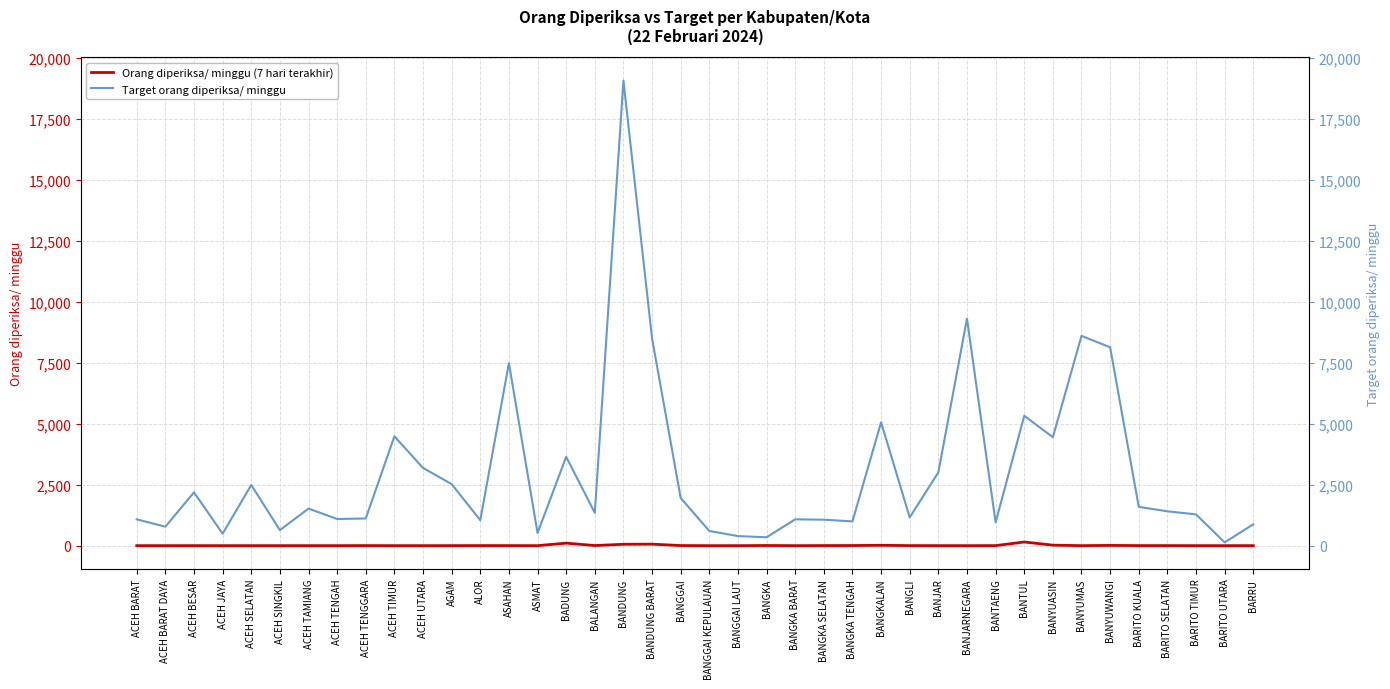

True or false: Target orang diperiksa/ minggu and Orang diperiksa/ minggu (7 hari terakhir) cross at least once.

False